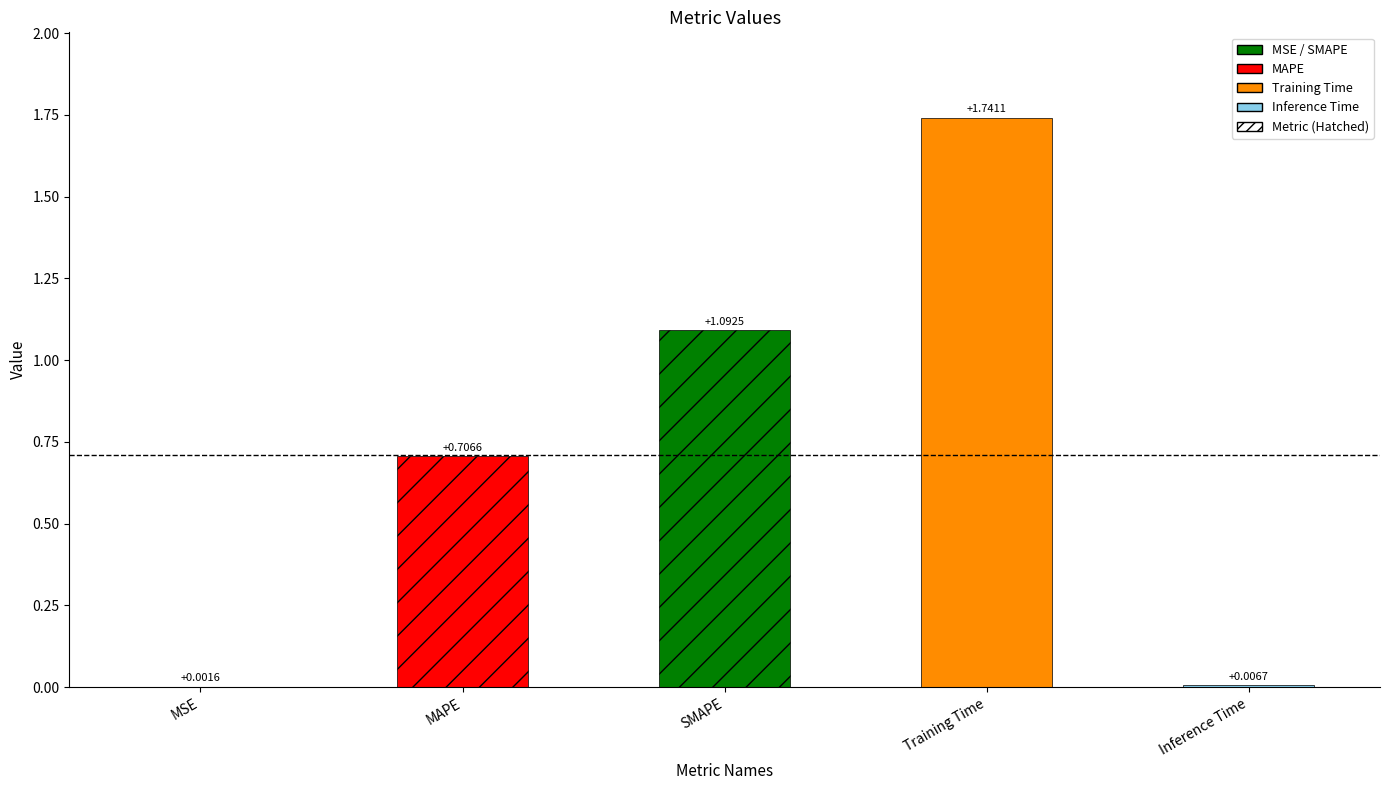

What is the sum of the values at SMAPE and MSE?

1.1